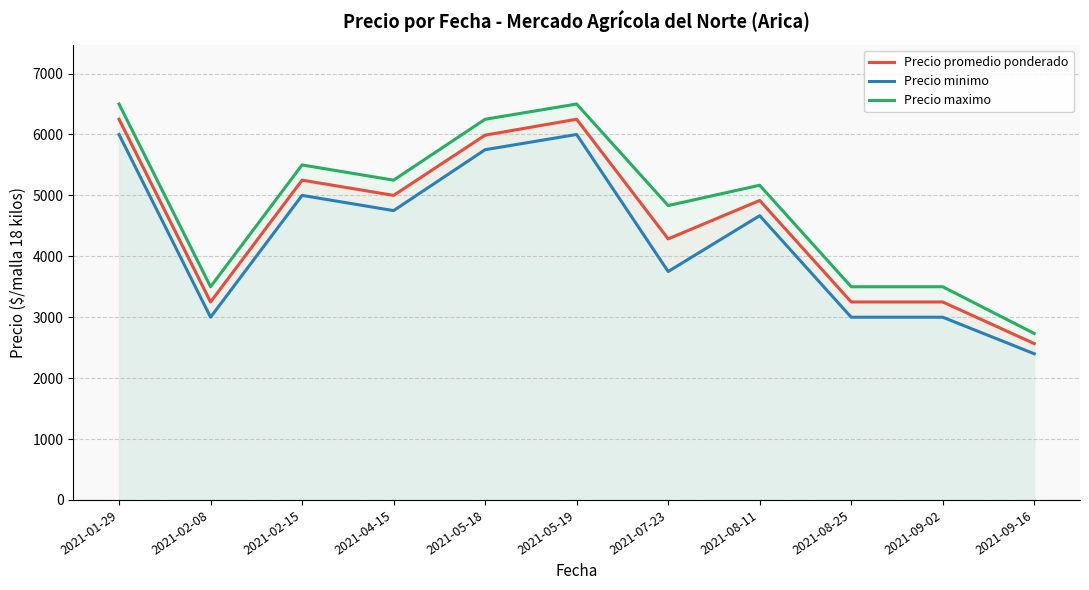

The Precio promedio ponderado series shows 876.9 at 2021-09-16. True or false?

False